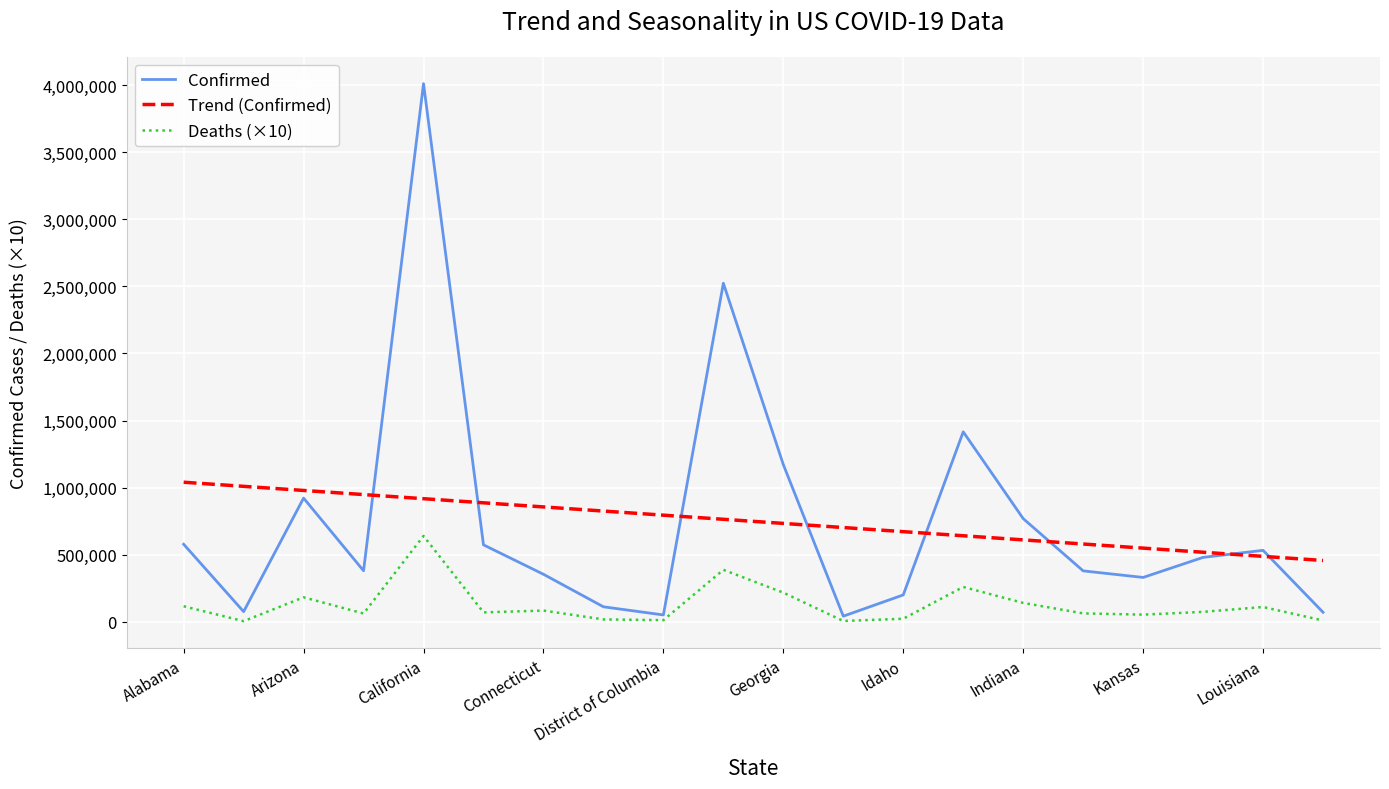

Which series has the widest spread of values?

Confirmed